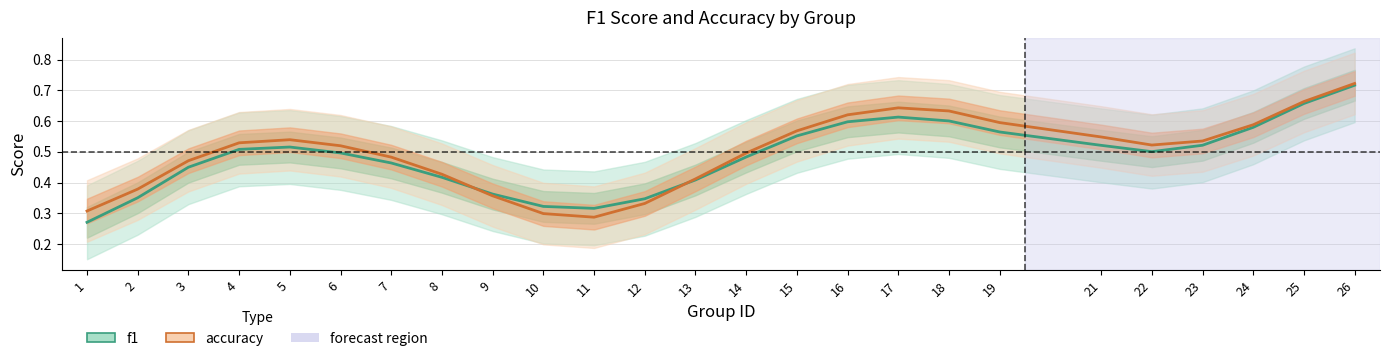

Does the chart have visible grid lines?

Yes